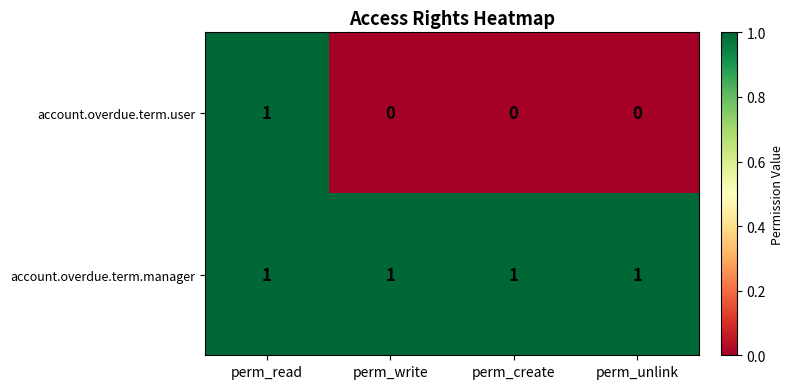

Which series changed the most between perm_read and perm_write?

account.overdue.term.user